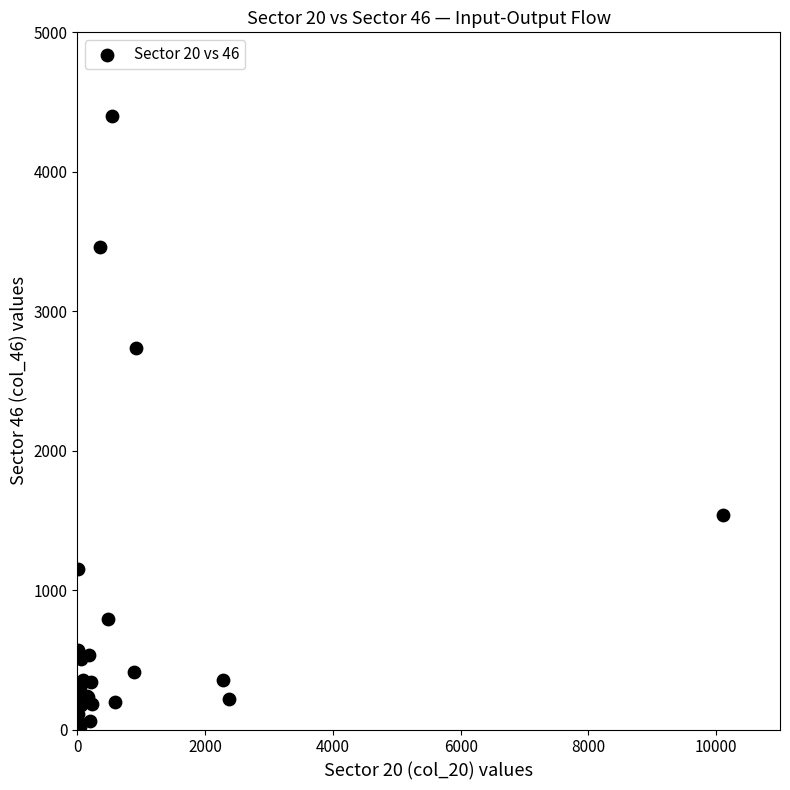

What Y value in the scatter plot is closest to 2211?

2737.3